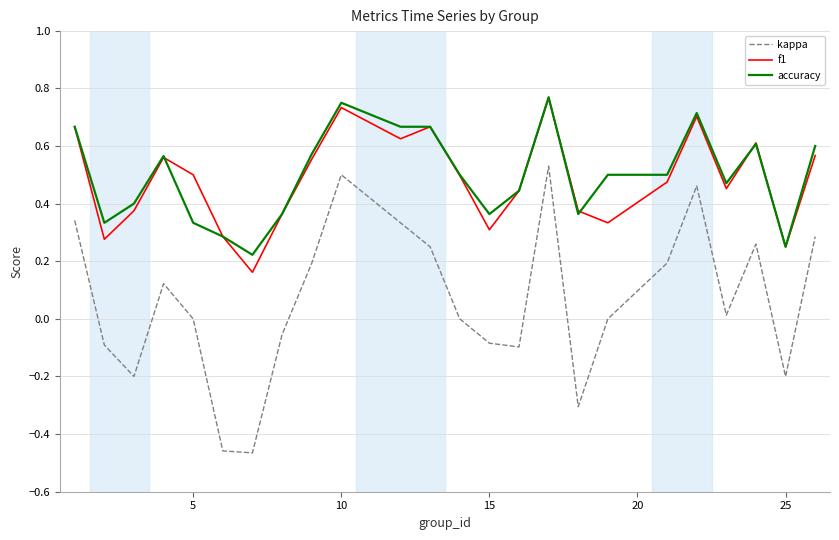

True or false: kappa and accuracy cross at least once.

False